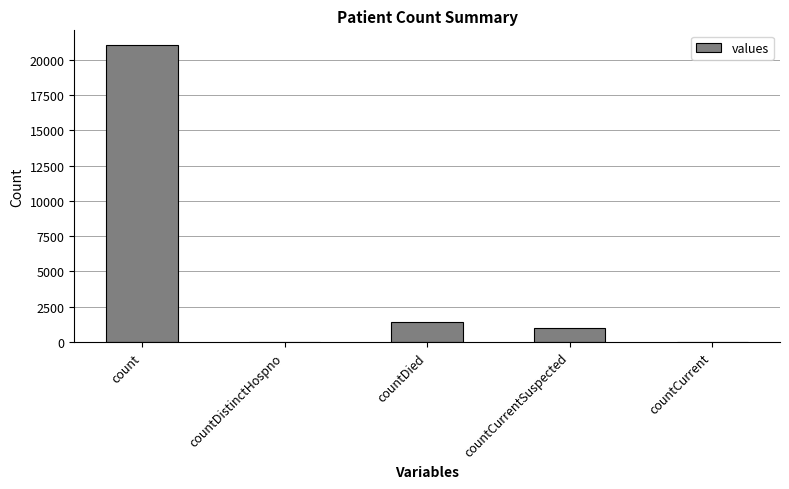

The chart shows a value of 21050 at count. True or false?

True